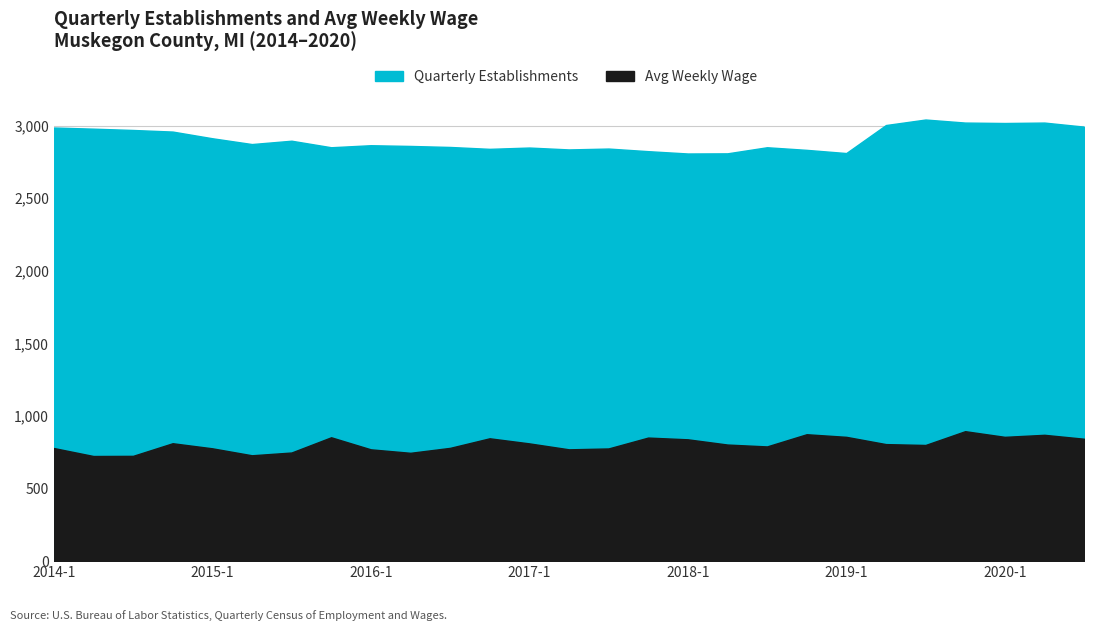

What is the smallest value displayed?

724